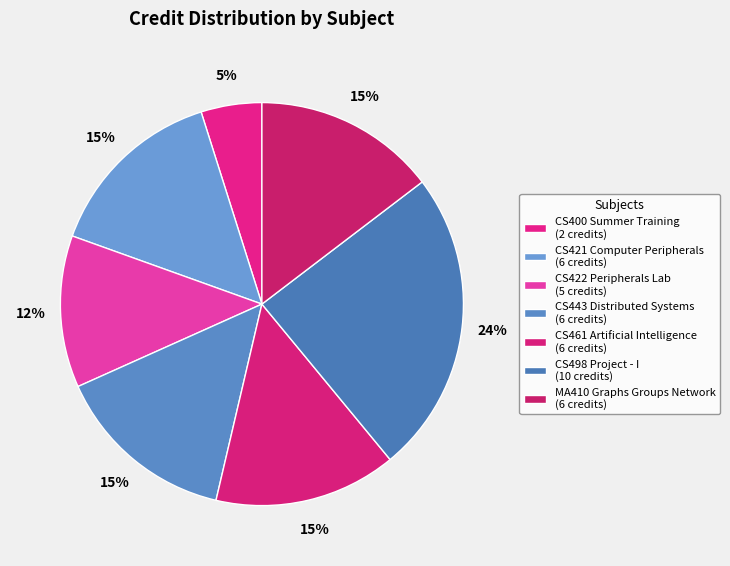

Do CS443 Distributed Systems and CS400 Summer Training together represent more than half of the pie?

No